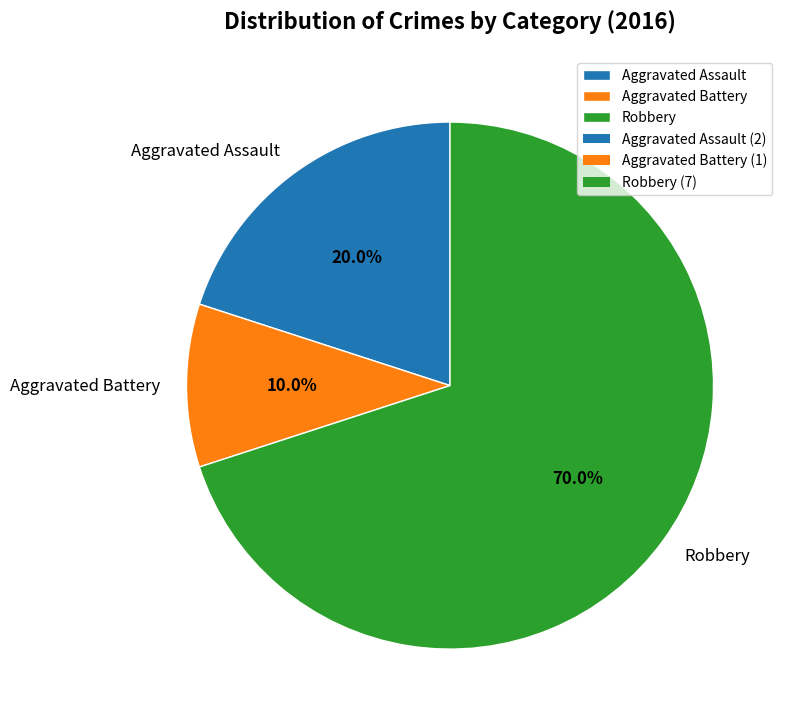

Is the sum of Aggravated Battery and Aggravated Assault greater than half?

No